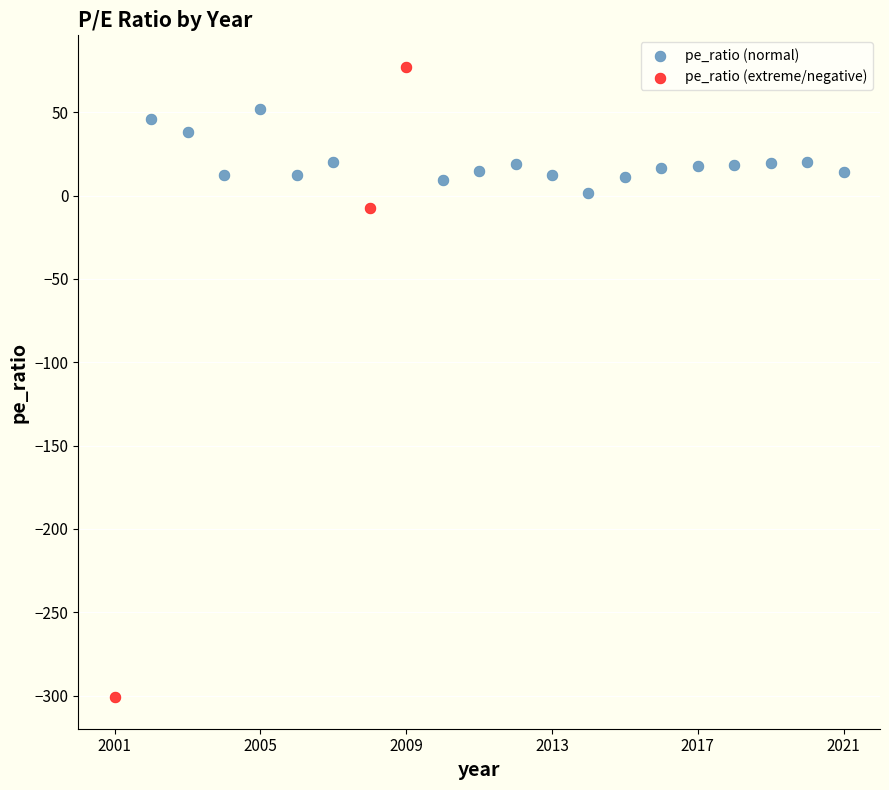

Which series has the widest spread of Y values?

pe_ratio (extreme/negative)